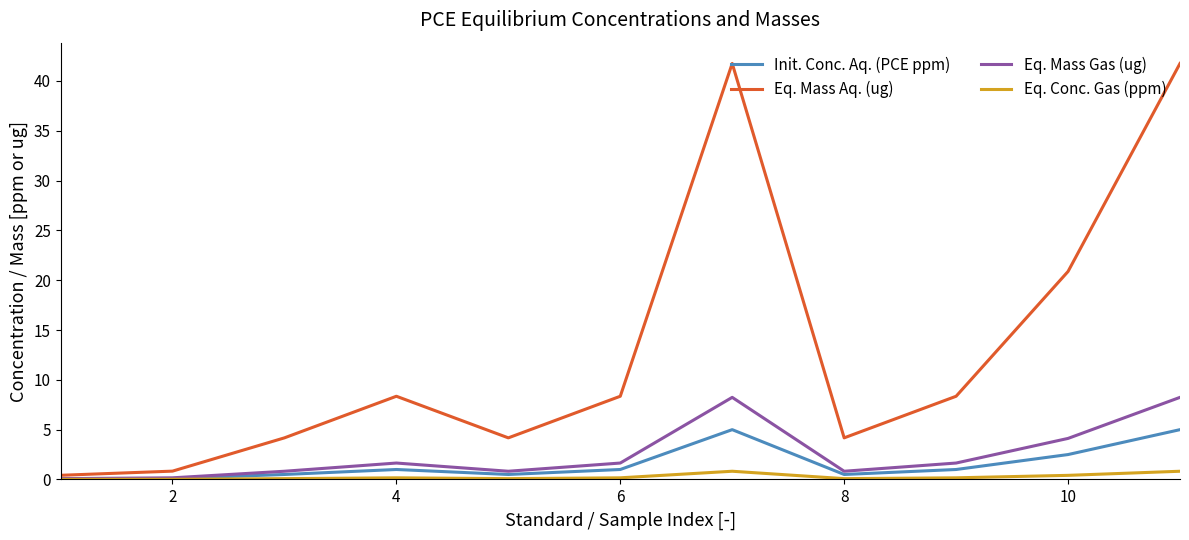

What is the greatest value displayed?

41.8